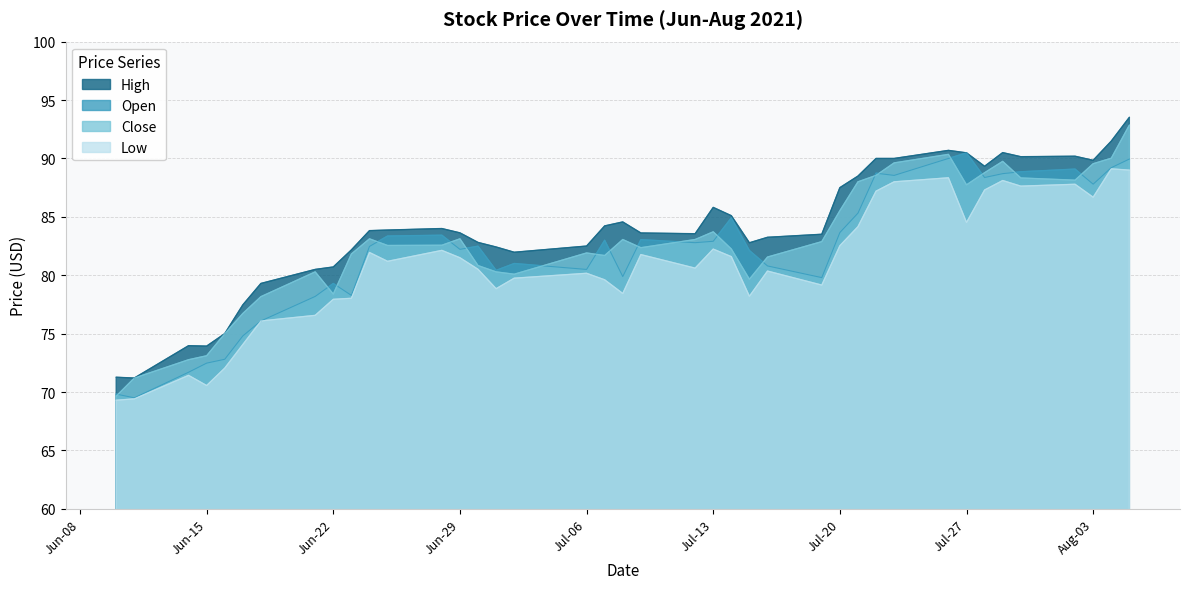

True or false: low and close intersect in this chart.

False